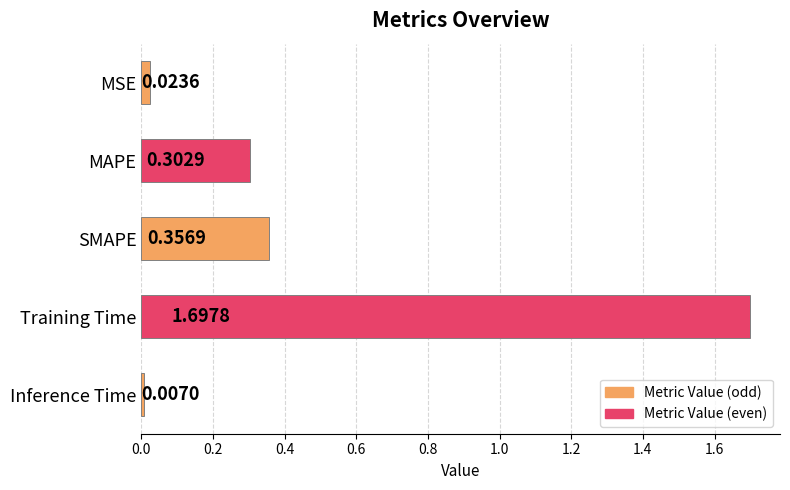

What is the greatest value displayed?

1.7